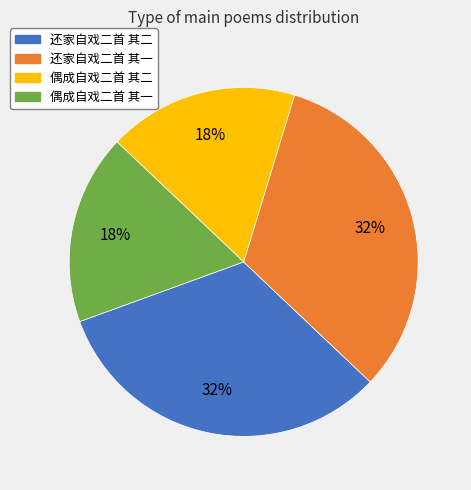

Between 偶成自戏二首 其一 and 还家自戏二首 其一, which is larger?

还家自戏二首 其一